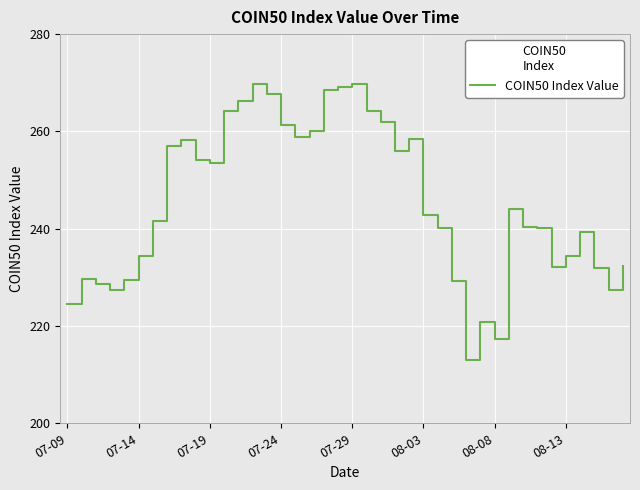

What is the maximum value shown in the chart?

269.8